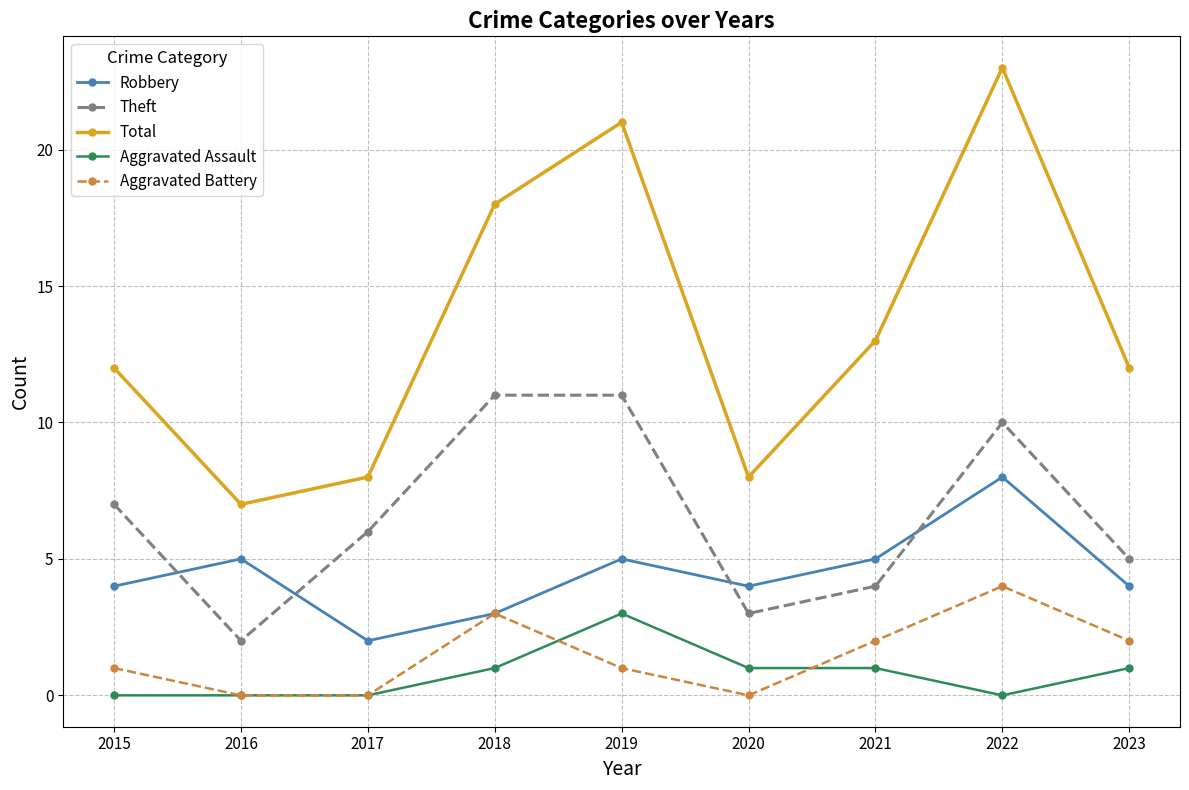

What are all the series names shown in the legend?

Robbery, Theft, Total, Aggravated Assault, Aggravated Battery